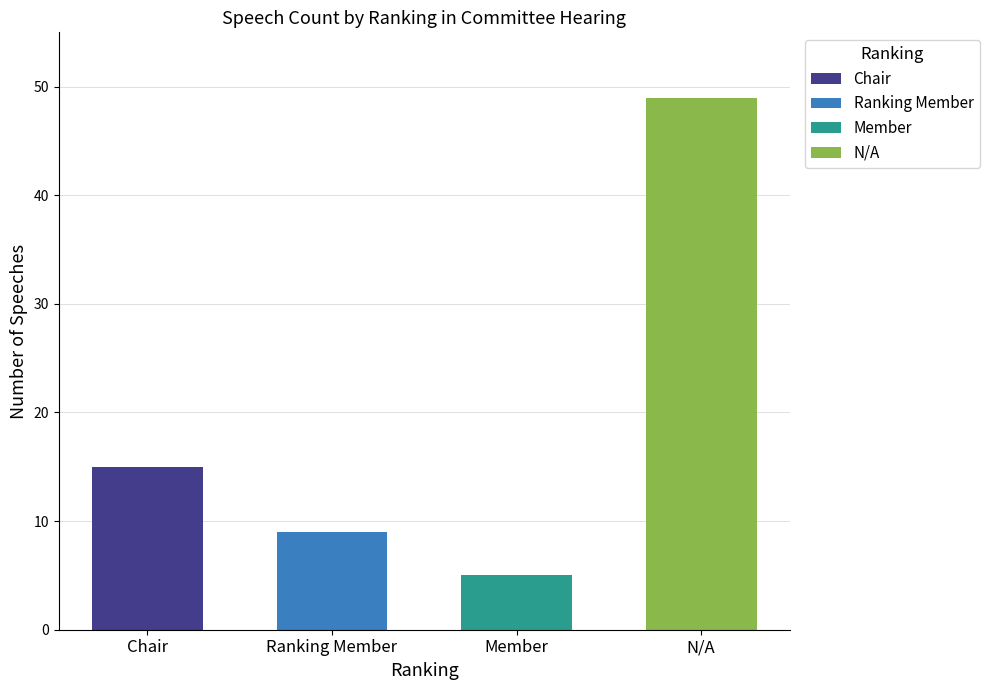

What is the minimum value shown in the chart?

5